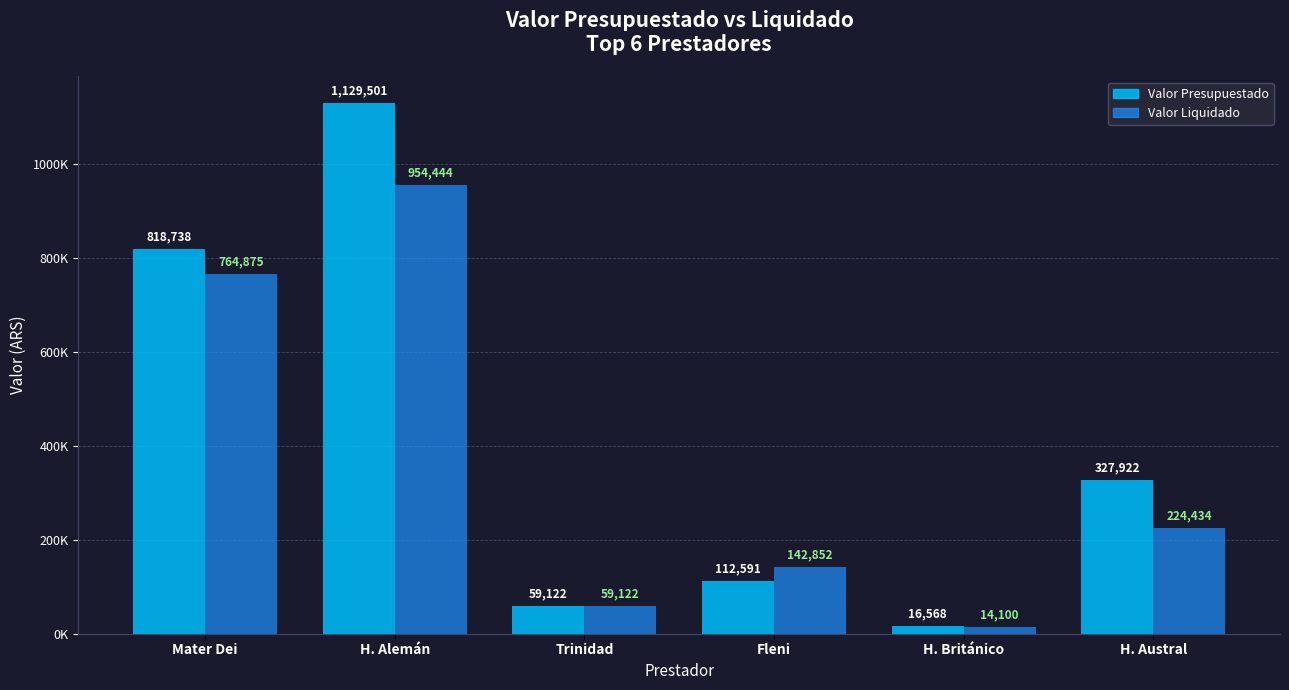

The valor_presupuestado series shows 1323449.4 at Mater Dei. True or false?

False